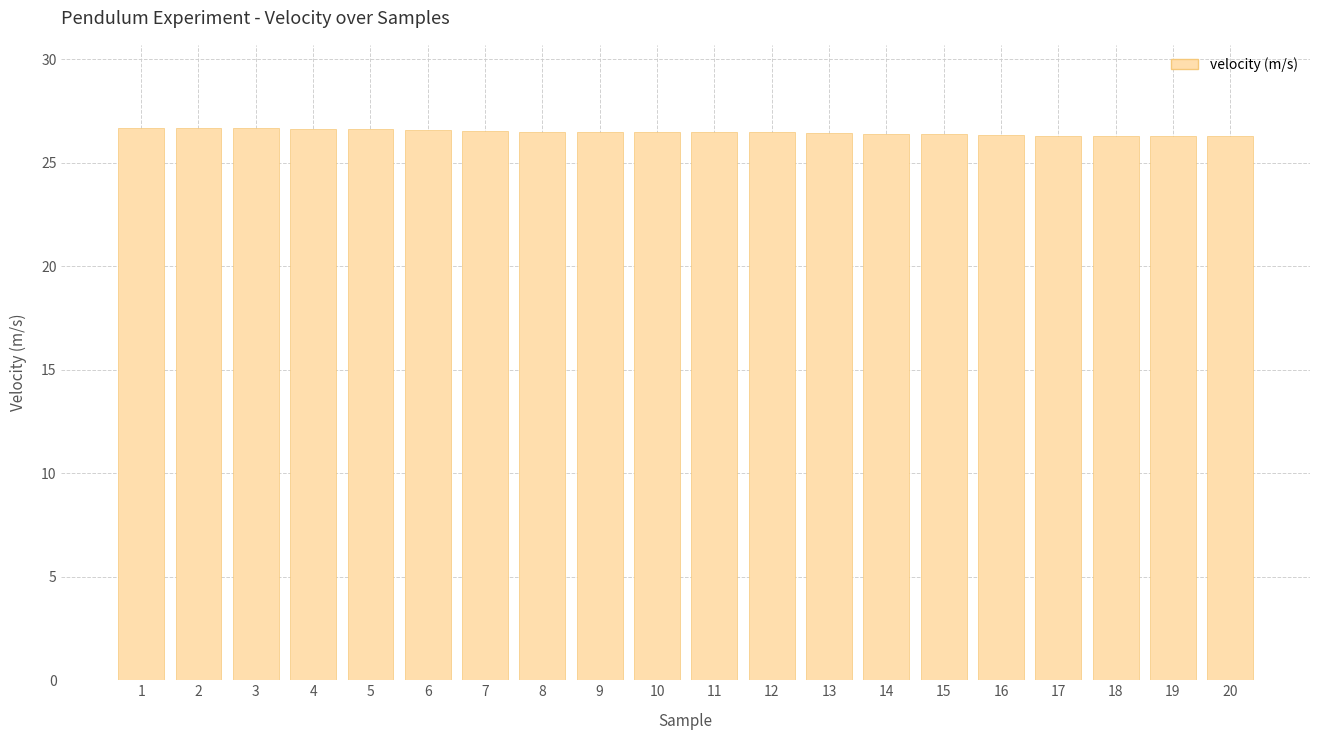

True or false: the data shows 38.6 at 20.

False